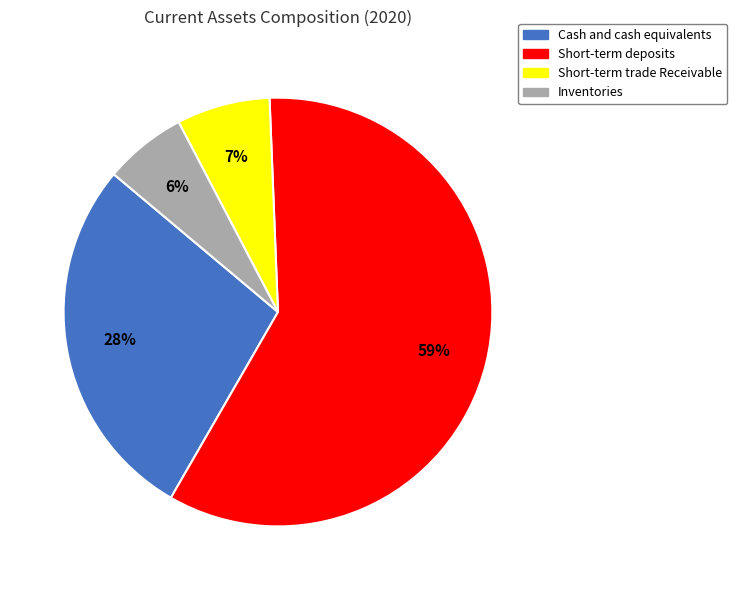

Does Short-term deposits account for over 50% of the chart?

Yes